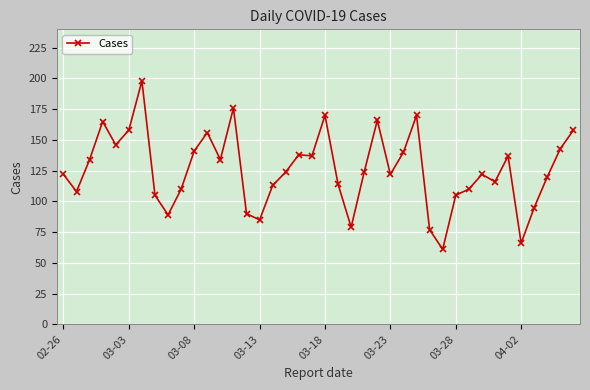

What is the difference between the second highest and second lowest values?

110